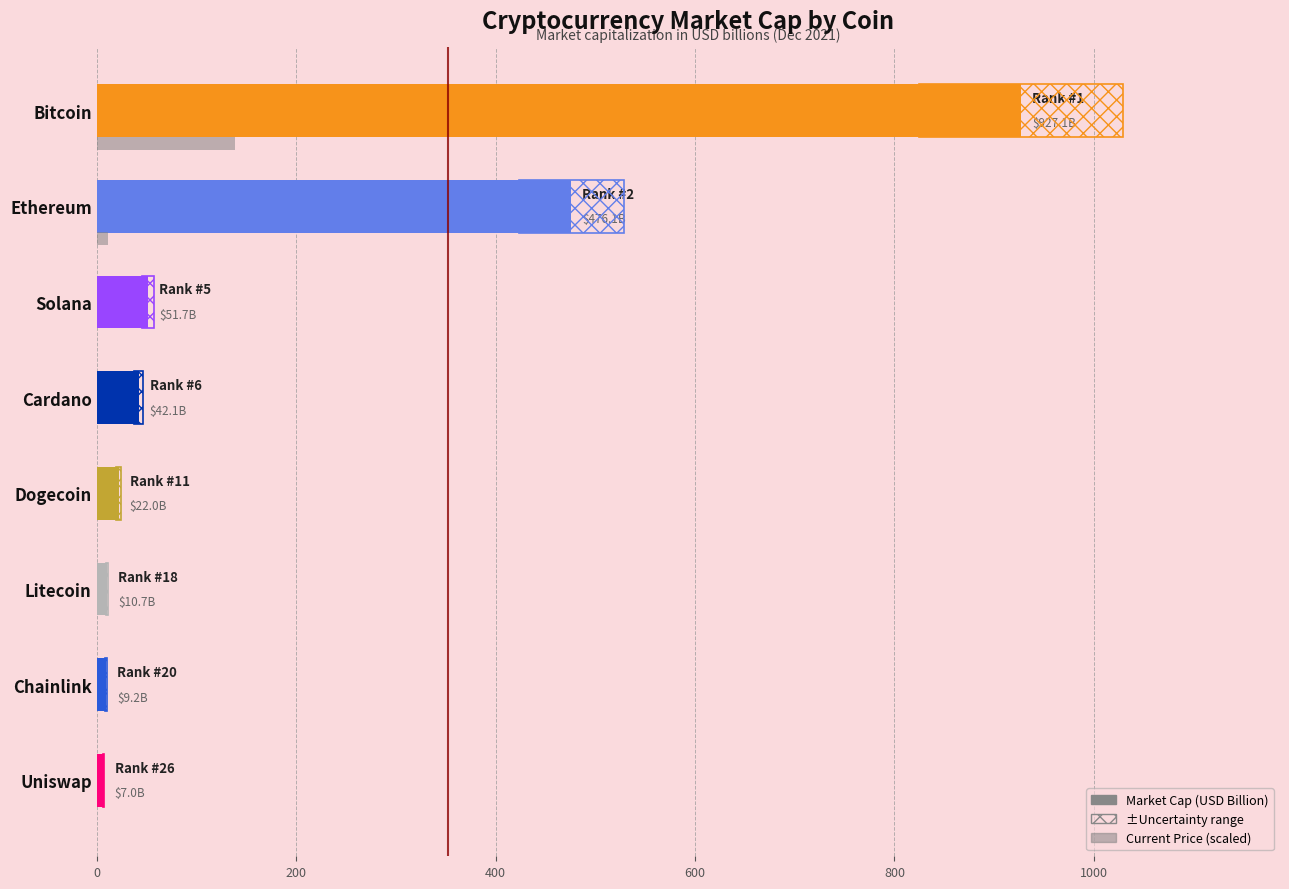

Between Uniswap and Bitcoin, which is larger?

Bitcoin